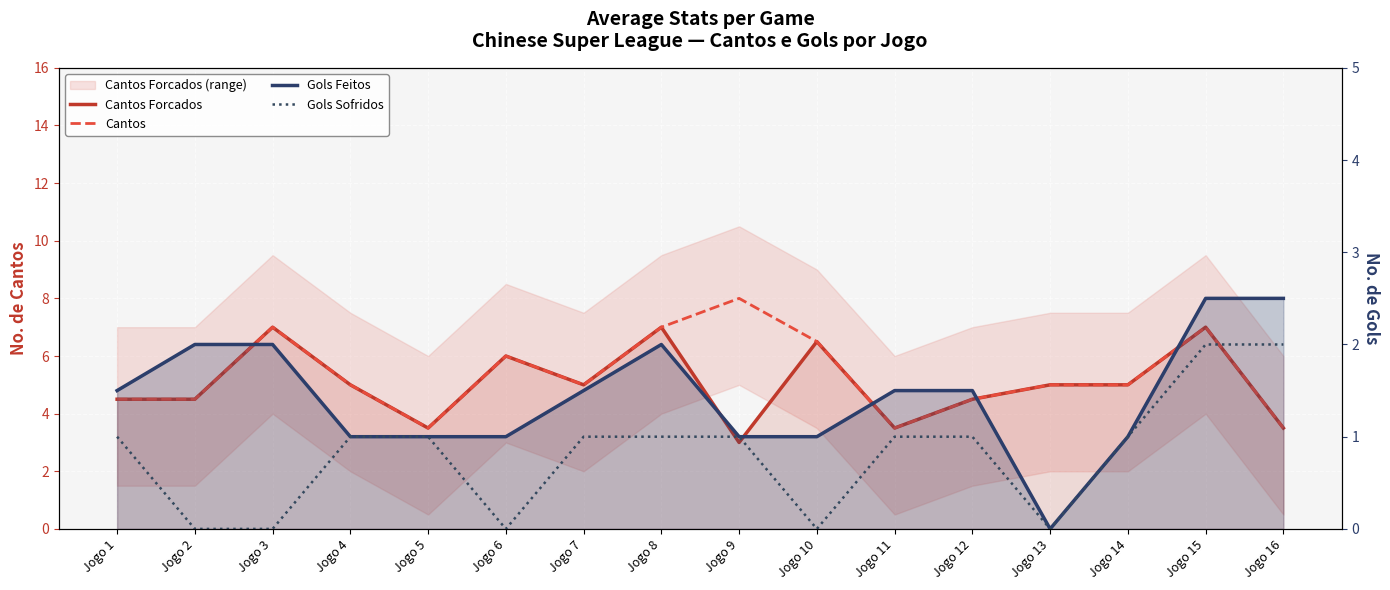

How many values in the Cantos series are below 5?

6